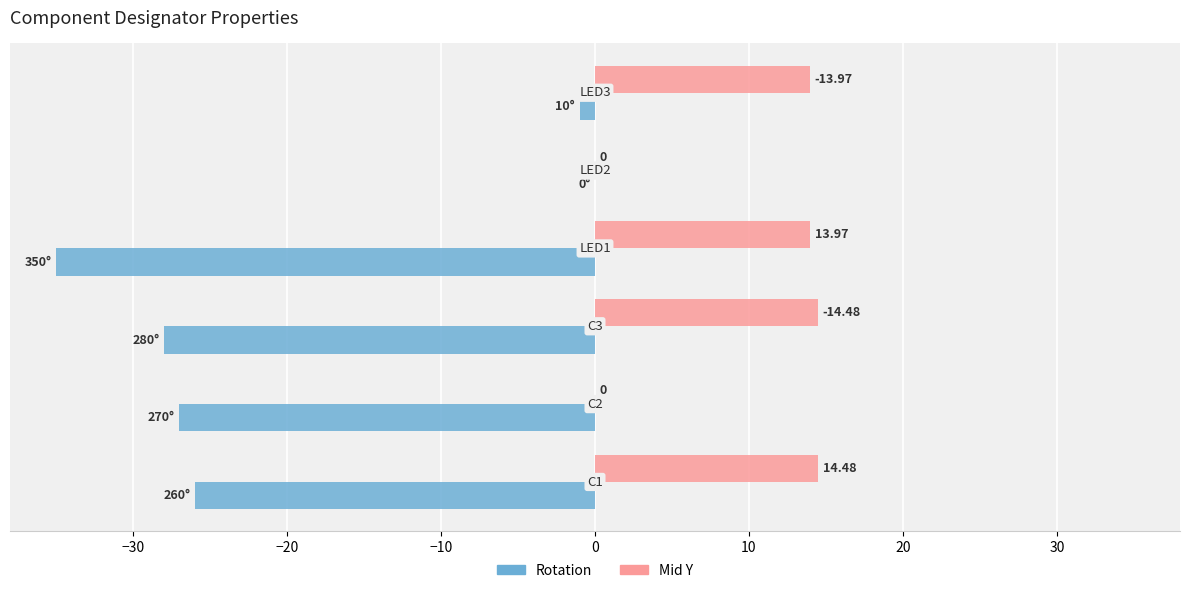

Which series has the largest total across all categories?

Mid Y